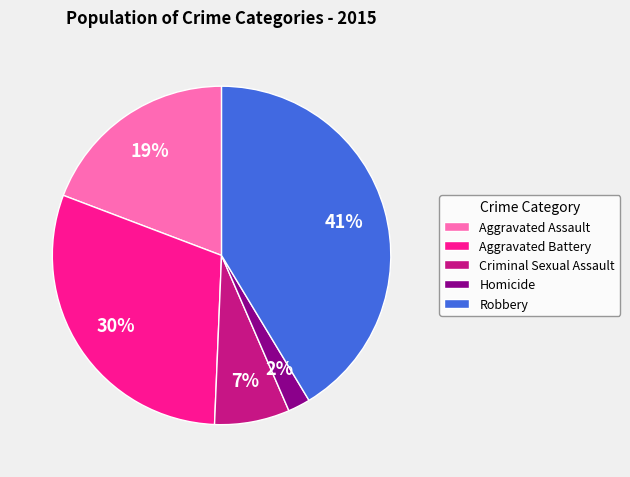

Rank the categories by value from lowest to highest.

Homicide, Criminal Sexual Assault, Aggravated Assault, Aggravated Battery, Robbery